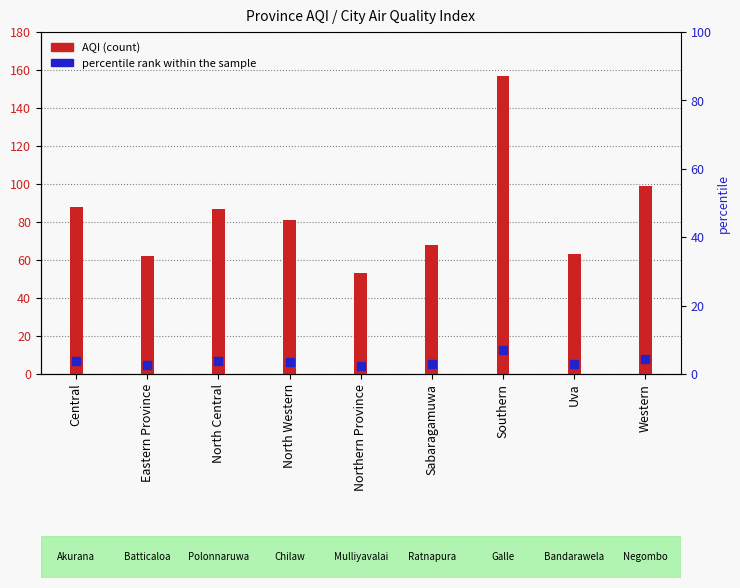

Is the value of AQI at Uva greater than the value of percentile rank within the sample at North Western?

Yes